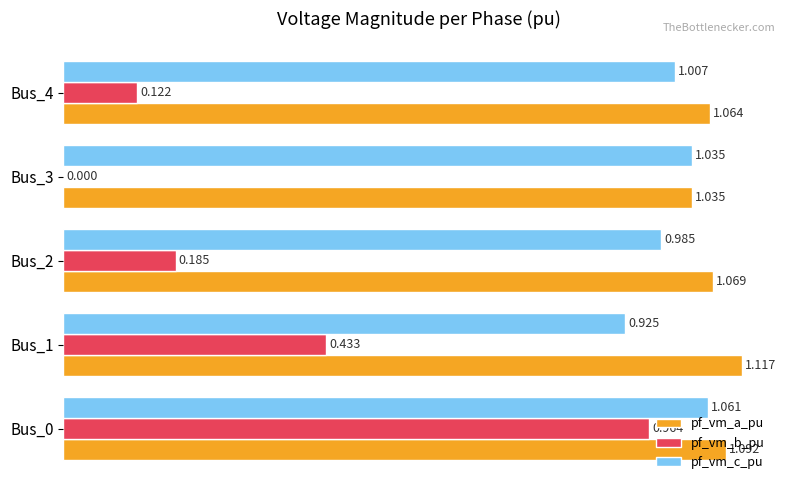

Which series changed the most between Bus_3 and Bus_4?

pf_vm_b_pu